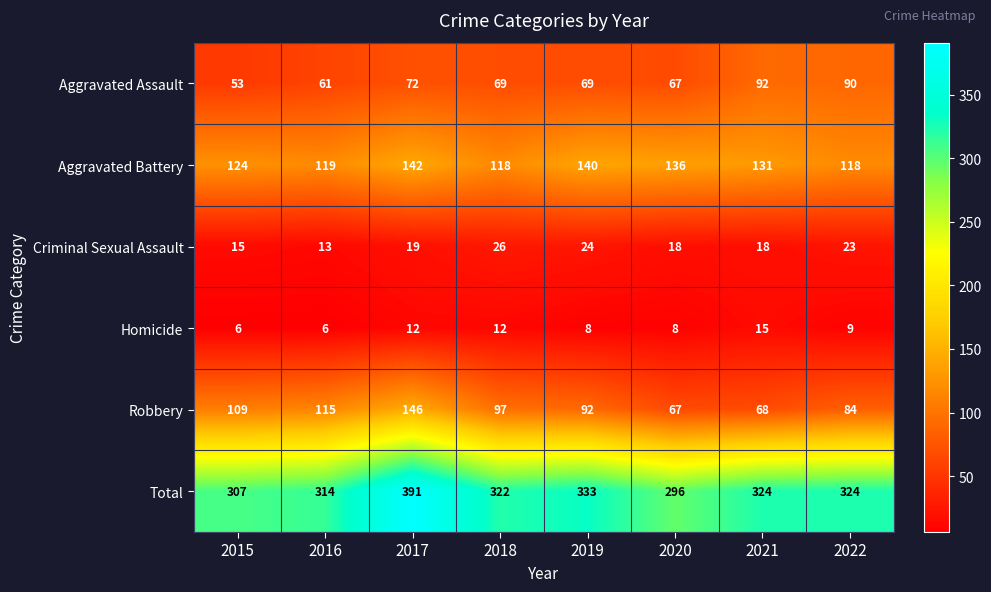

Is it true that Aggravated Assault equals 115 at 2020?

False